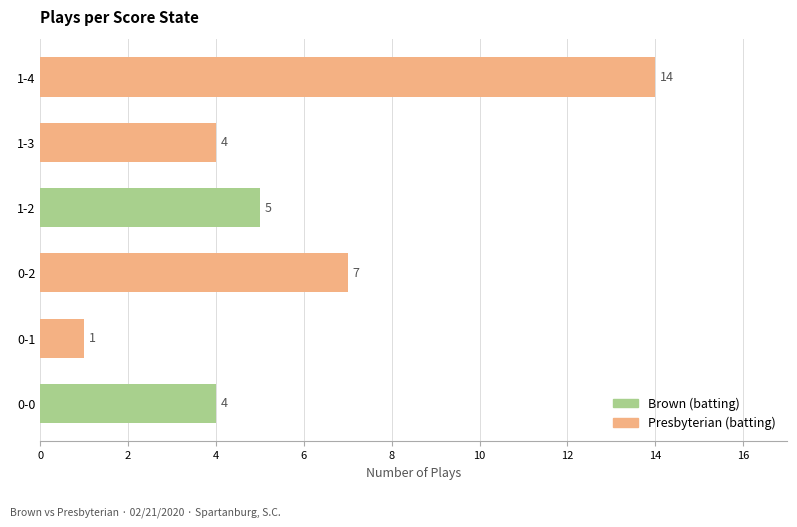

The chart shows a value of 1 at 1-2. True or false?

False